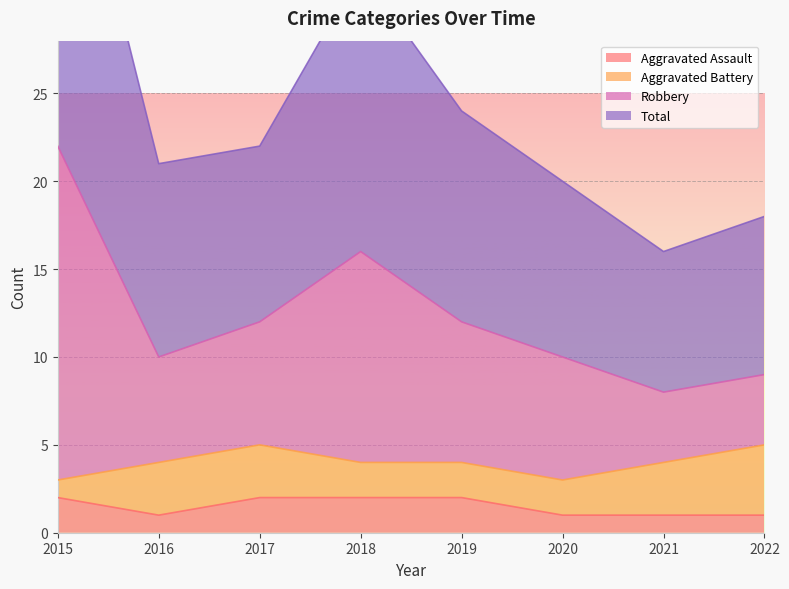

The Aggravated Assault series shows 1 at 2015. True or false?

False